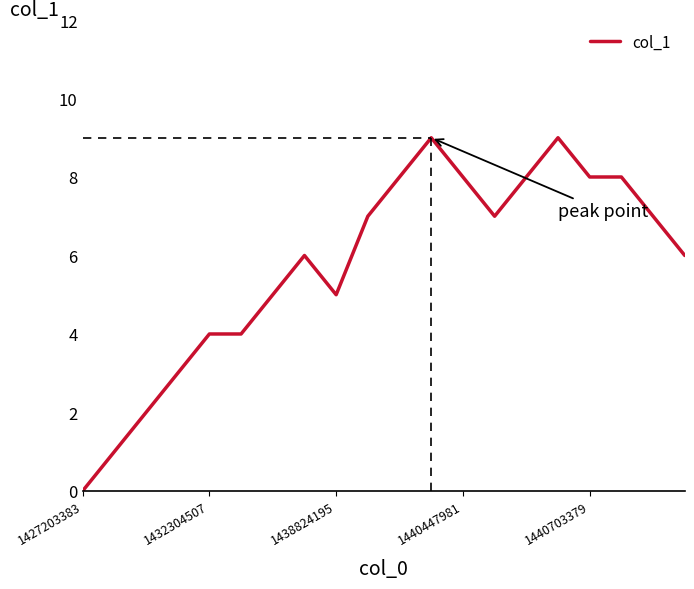

What is the maximum value shown in the chart?

9